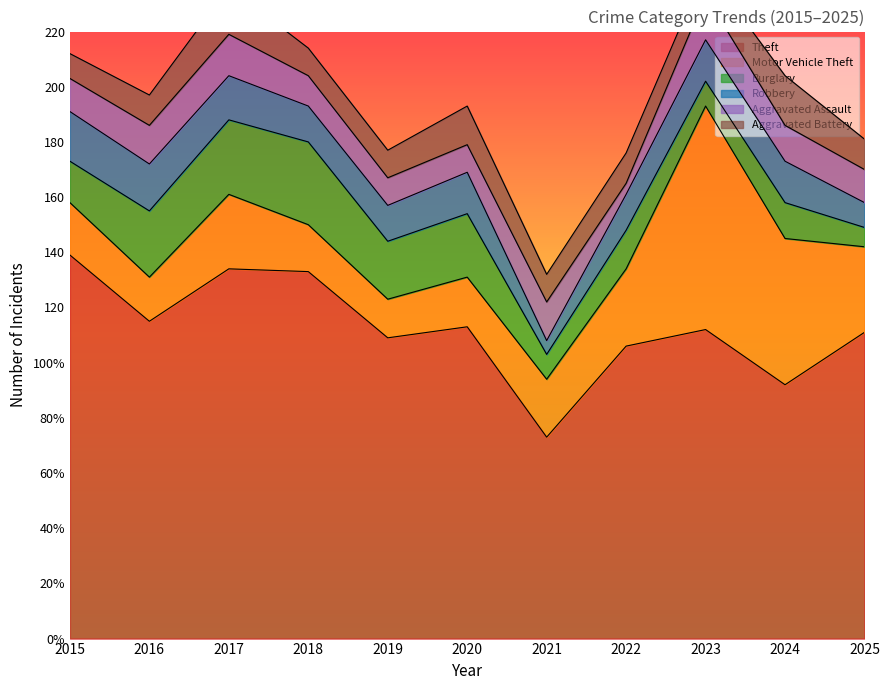

Where is Aggravated Assault nearest to the value 10?

2019